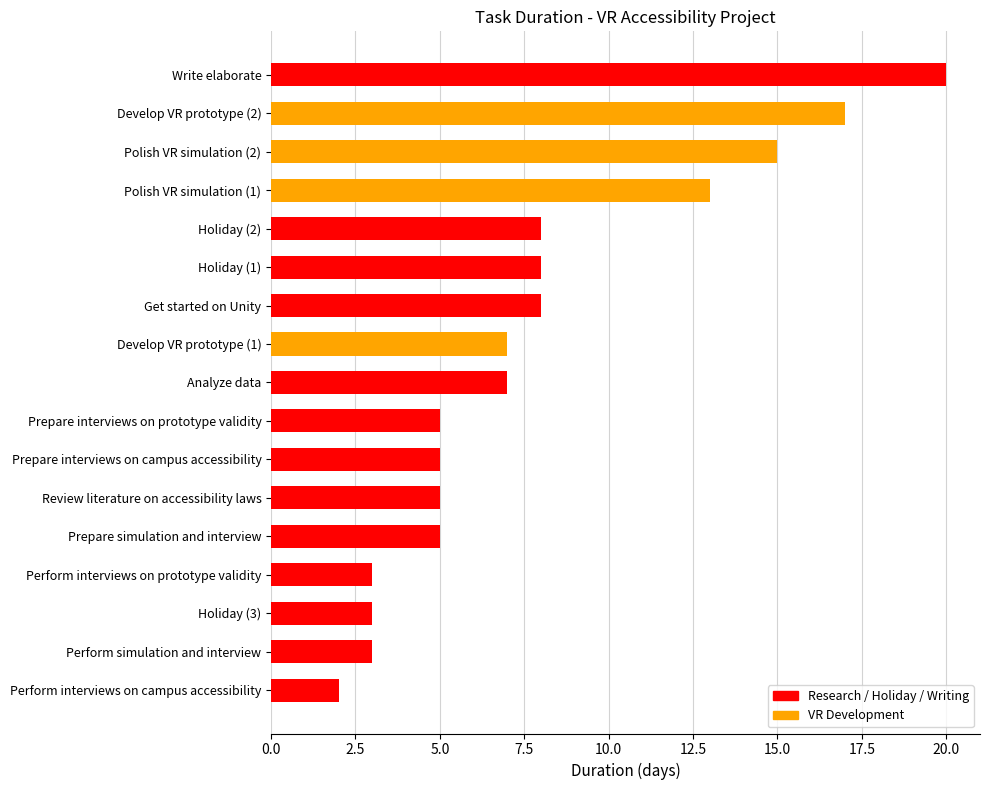

Where is the data nearest to the value 11?

Polish VR simulation (1)